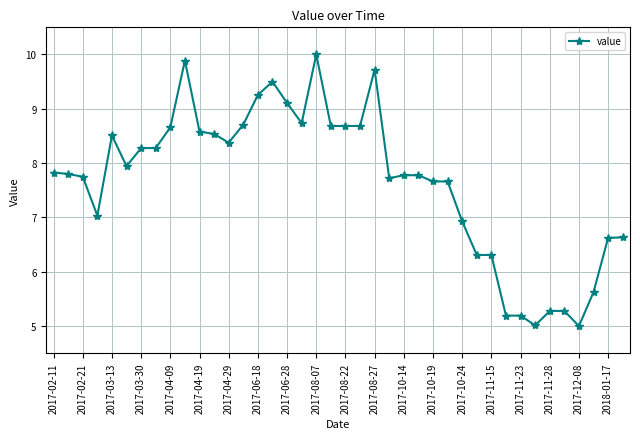

What is the sum of all values?

306.5